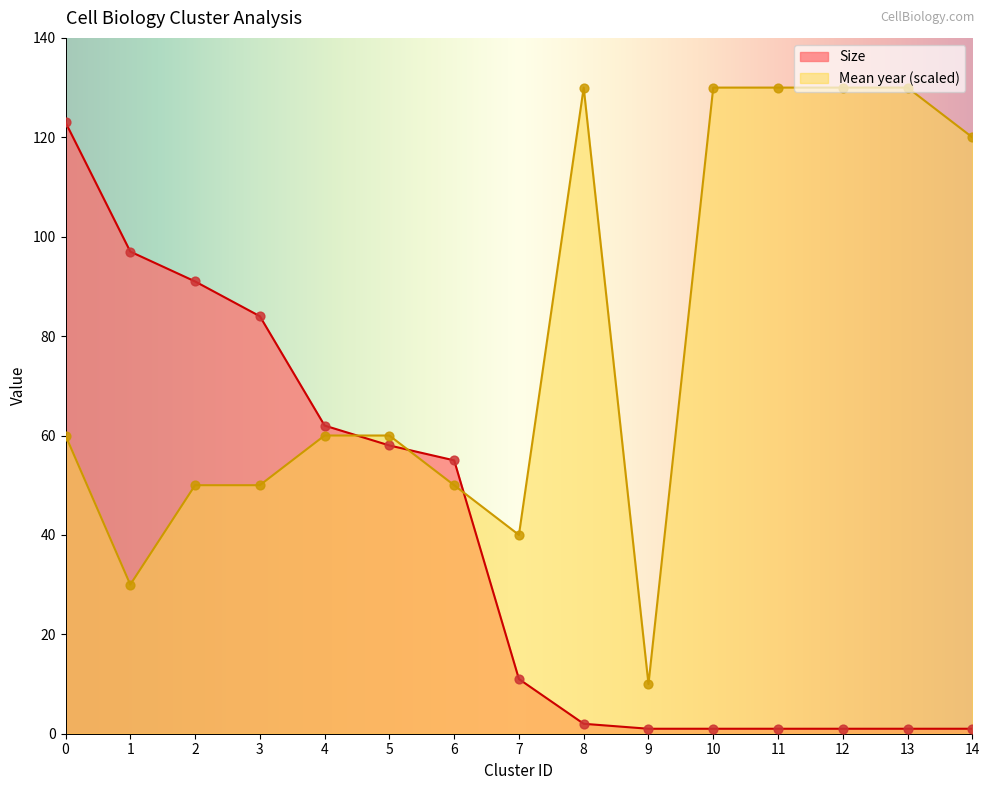

What are all the series names shown in the legend?

Size, Mean year (scaled)